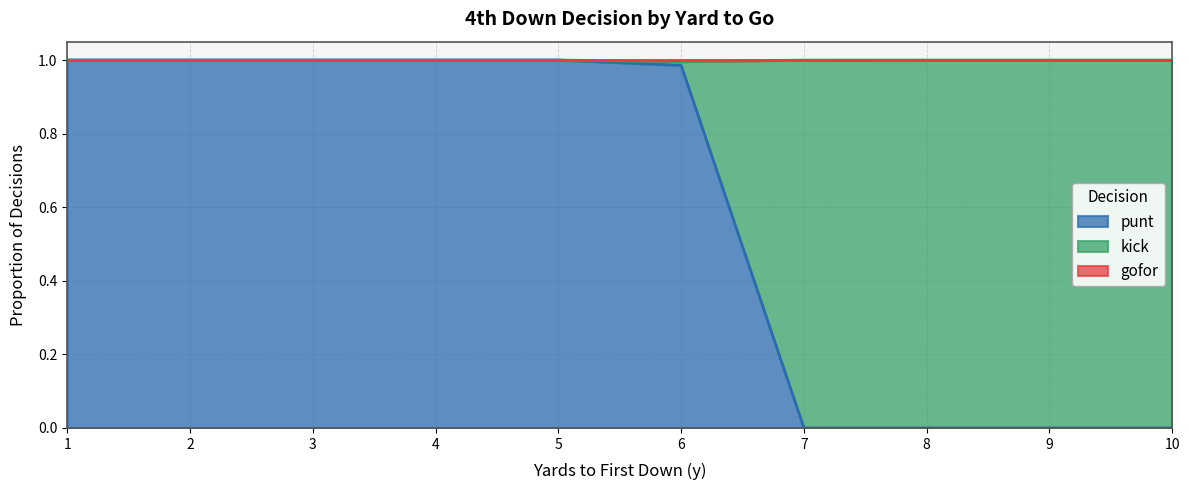

The value of punt at 3 is 1.5. True or false?

False